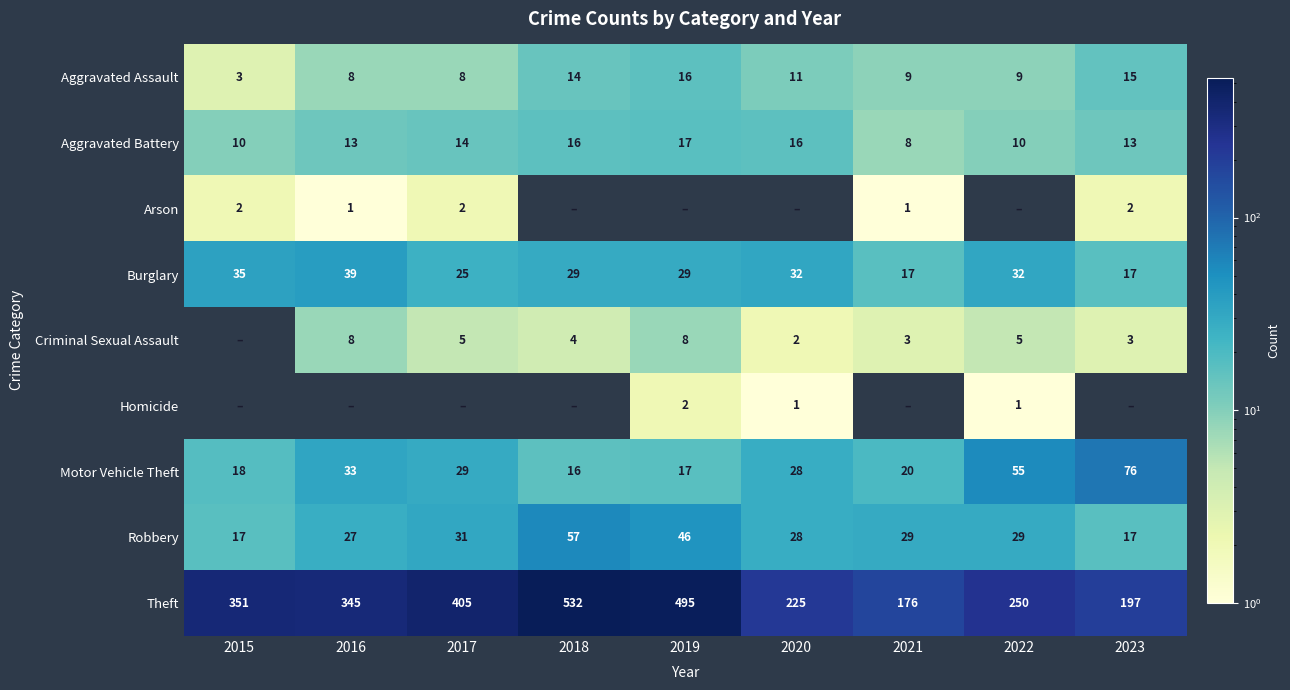

What is the maximum value for Motor Vehicle Theft?

76